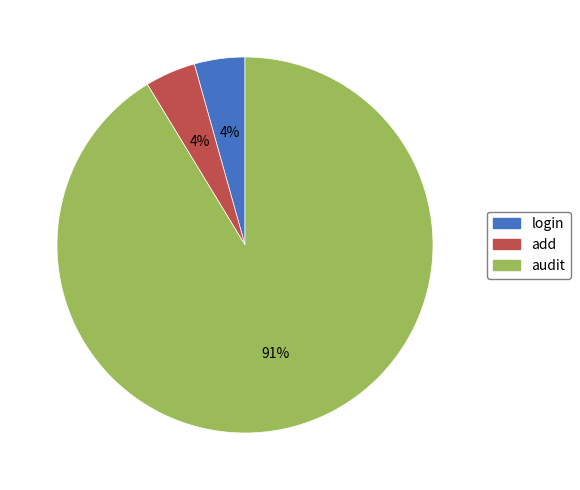

Which category has the biggest portion of the pie?

audit